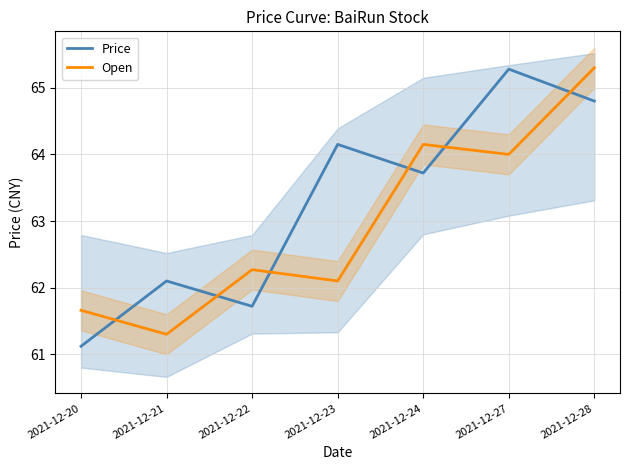

Which category has the lowest value across all series?

2021-12-20